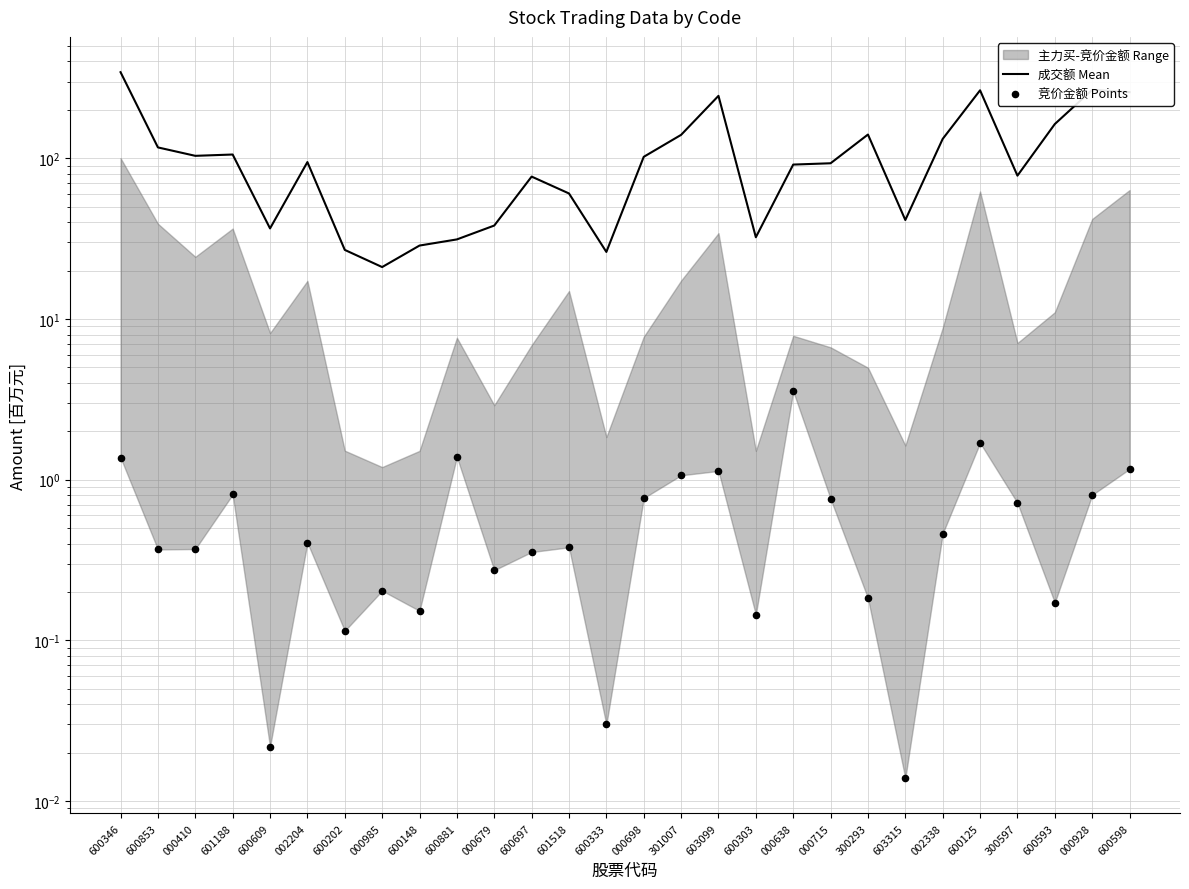

Which series contains the lowest Y value?

竞价金额 Points